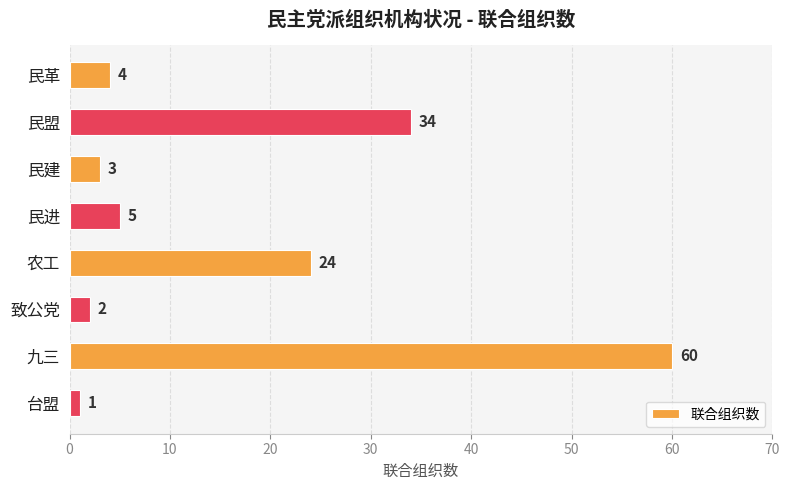

The value at 台盟 is 1. True or false?

True